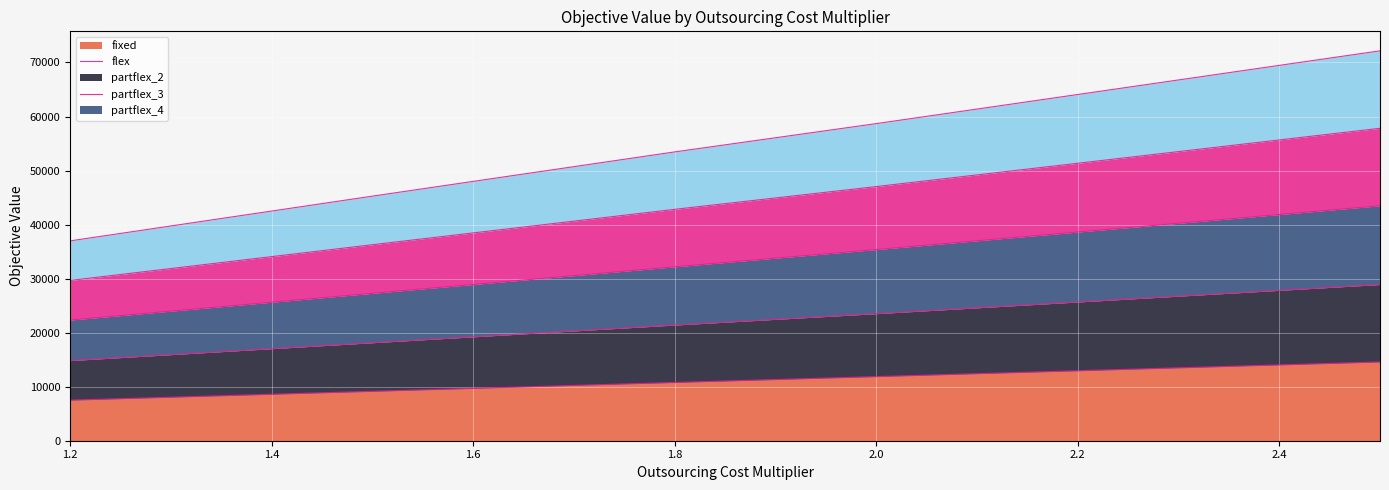

The partflex_4 series shows 36271.8 at 1.5. True or false?

True